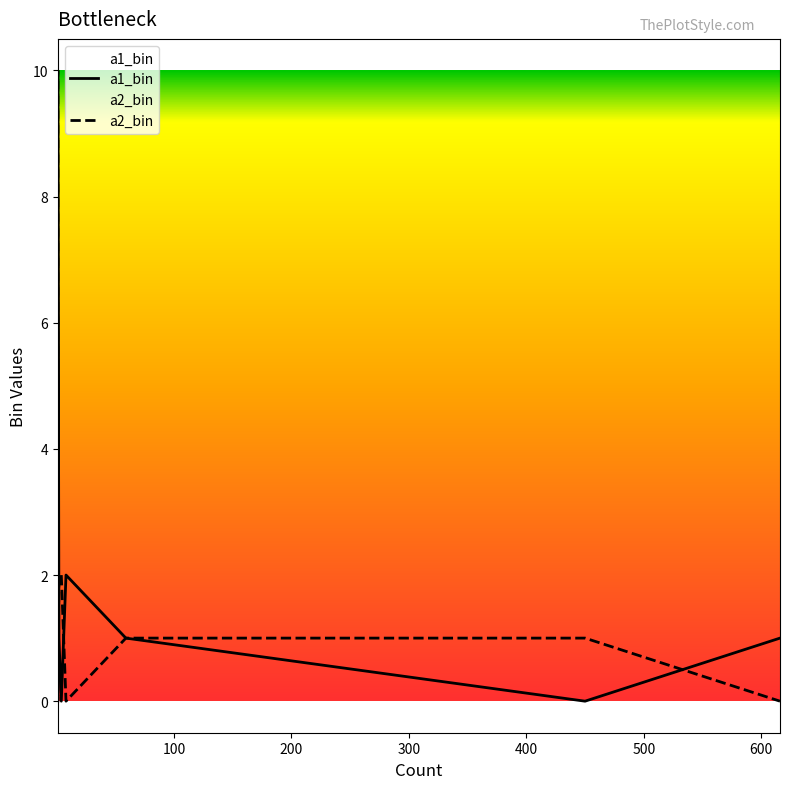

Rank the series by their average value, from lowest to highest.

a1_bin, a2_bin